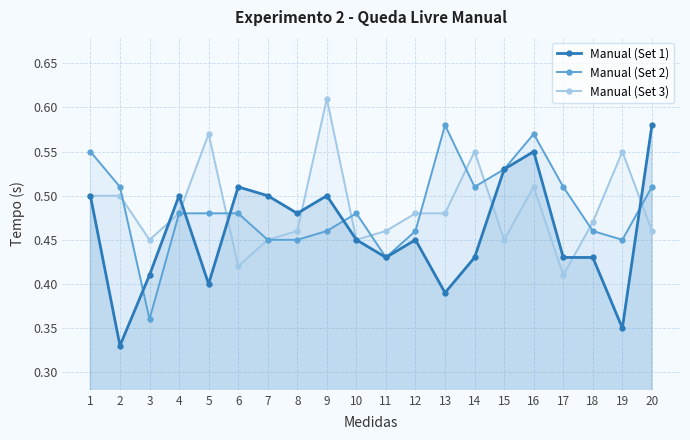

At which label is Manual (Set 3) closest to 0?

17